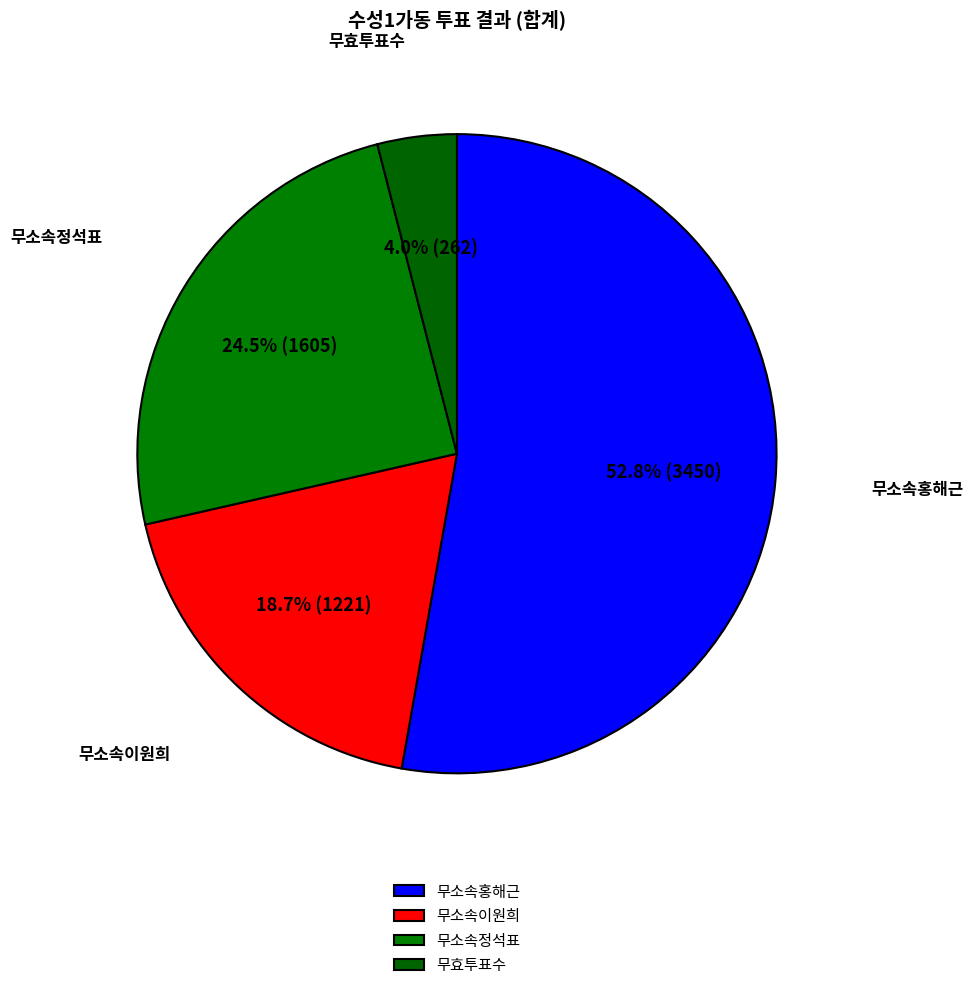

Rank the categories by value from lowest to highest.

무효투표수, 무소속이원희, 무소속정석표, 무소속홍해근